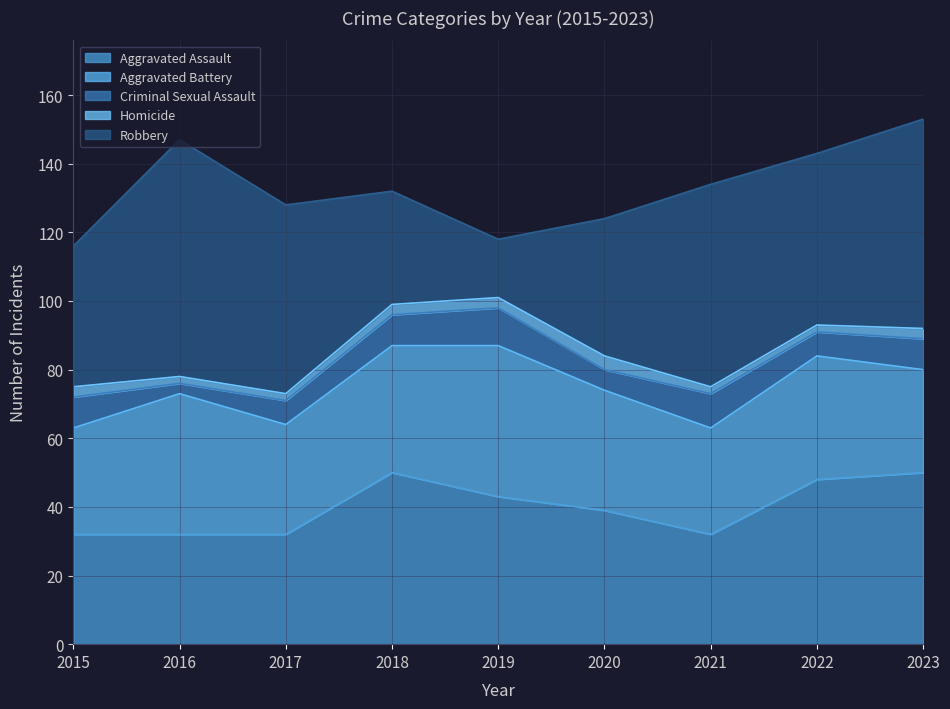

What is the difference between the second highest and minimum values in the Criminal Sexual Assault series?

7